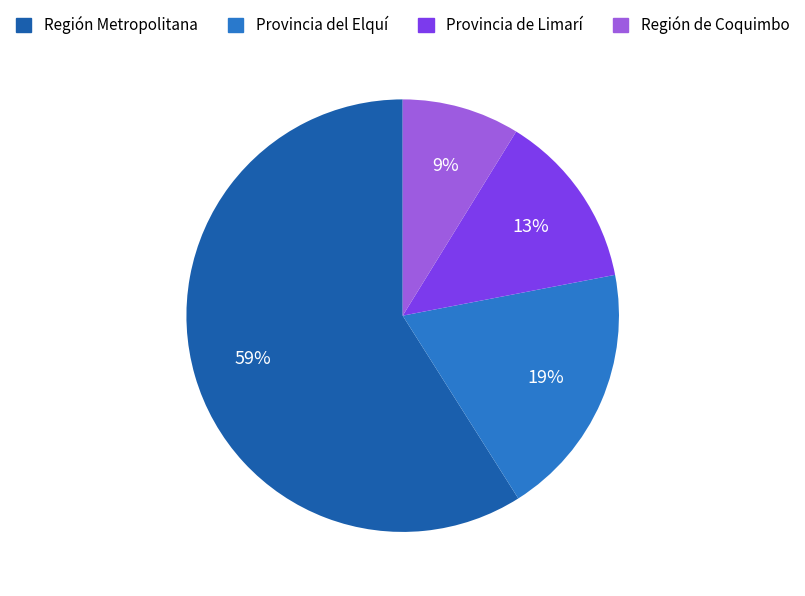

Is there a majority slice in this chart?

Yes